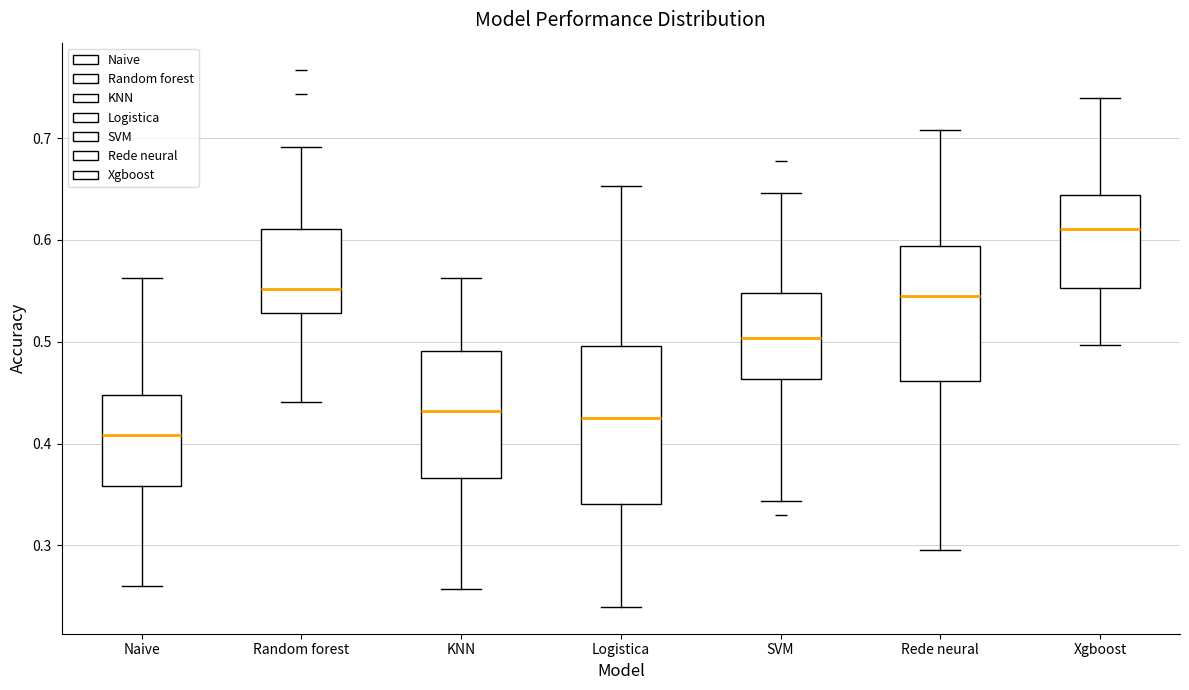

Reading left to right, transcribe this box plot: for each box, give where its median line is, the range the box spans, and where its two whiskers end, as read against the y-axis. The values are not printed on the chart, so give them approximately, as read against the axis.

Naive: median 0.41, box 0.36 to 0.45, whiskers 0.26 to 0.56
Random forest: median 0.55, box 0.53 to 0.61, whiskers 0.44 to 0.69
KNN: median 0.43, box 0.37 to 0.49, whiskers 0.26 to 0.56
Logistica: median 0.43, box 0.34 to 0.50, whiskers 0.24 to 0.65
SVM: median 0.50, box 0.46 to 0.55, whiskers 0.34 to 0.65
Rede neural: median 0.55, box 0.46 to 0.59, whiskers 0.30 to 0.71
Xgboost: median 0.61, box 0.55 to 0.64, whiskers 0.50 to 0.74